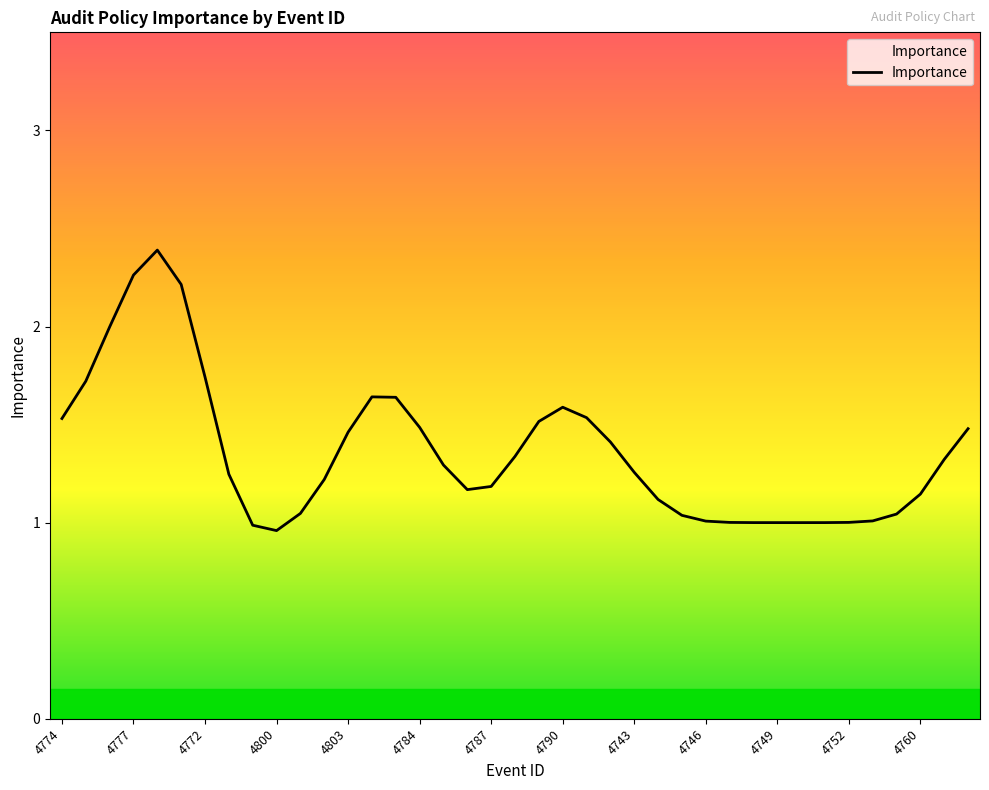

What is the maximum value shown in the chart?

2.4